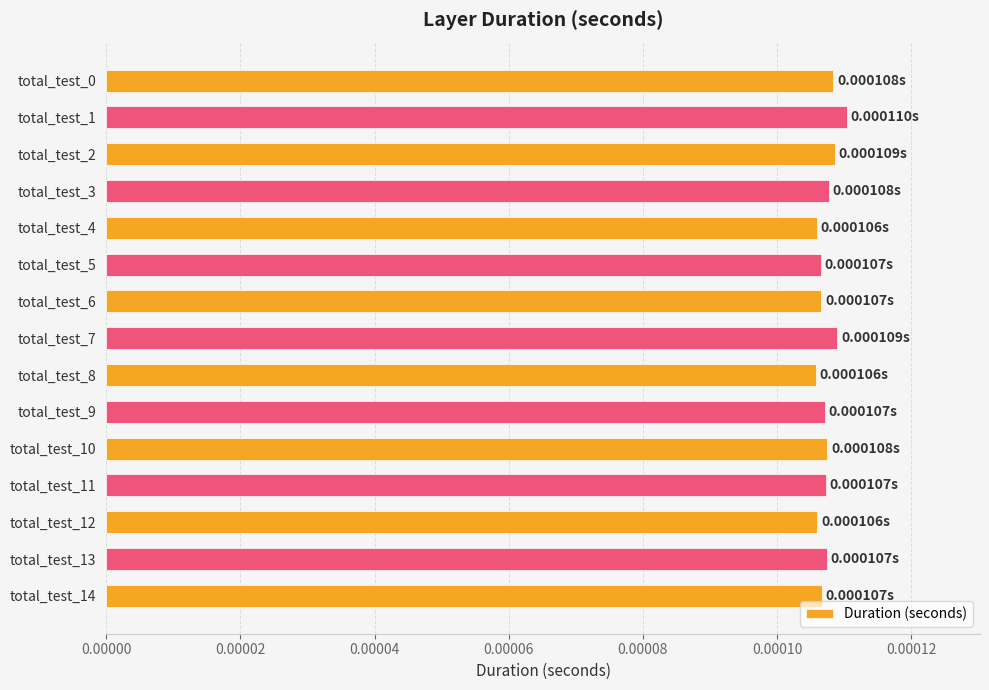

Count the values in the range 0 to 1.

15